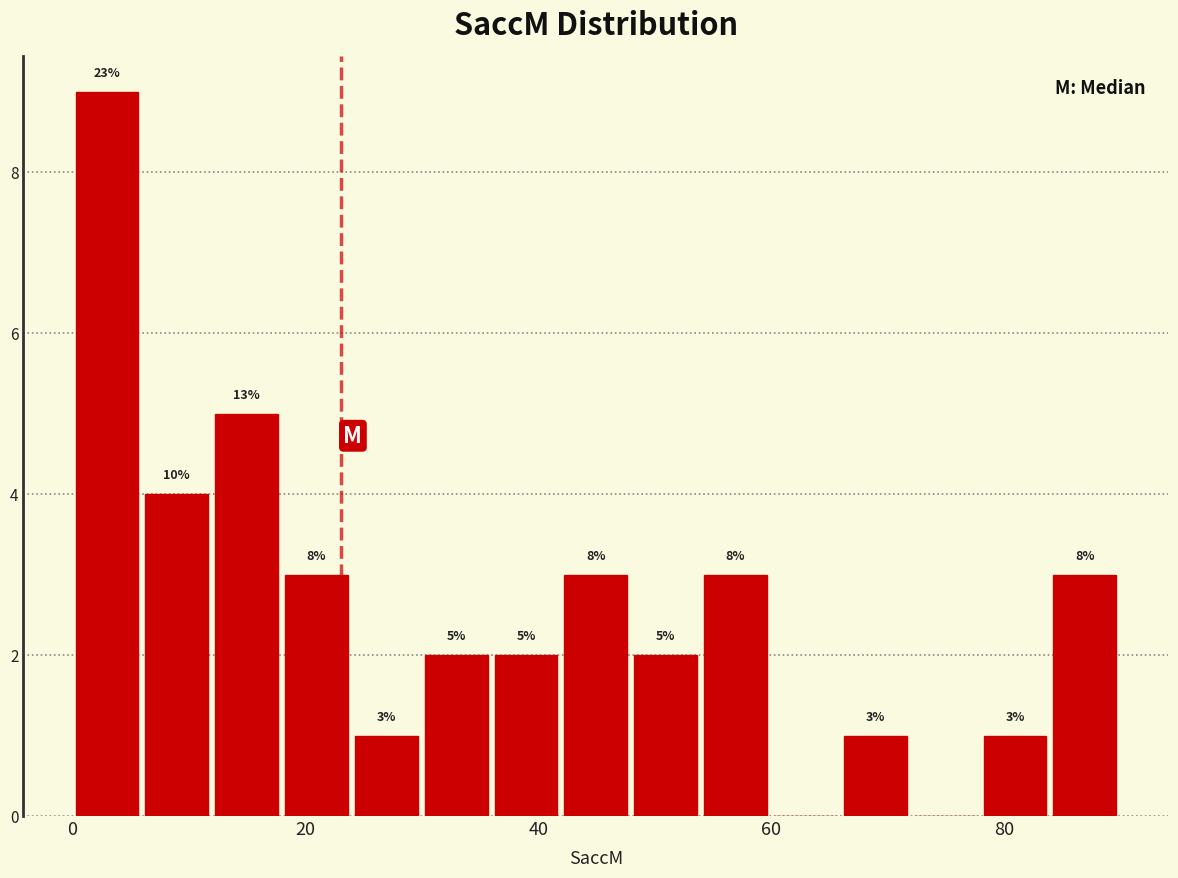

Read against the x-axis, roughly where is the centre of the tallest bar?

2